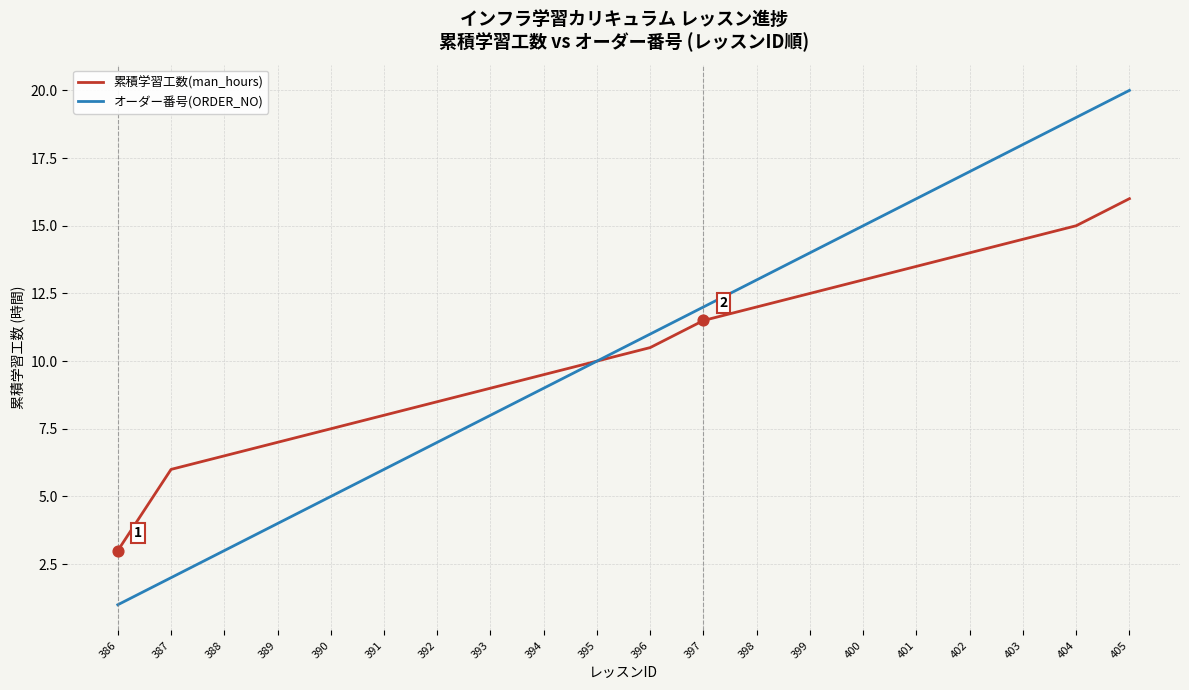

What are all the series names shown in the legend?

累積学習工数(man_hours), オーダー番号(ORDER_NO)